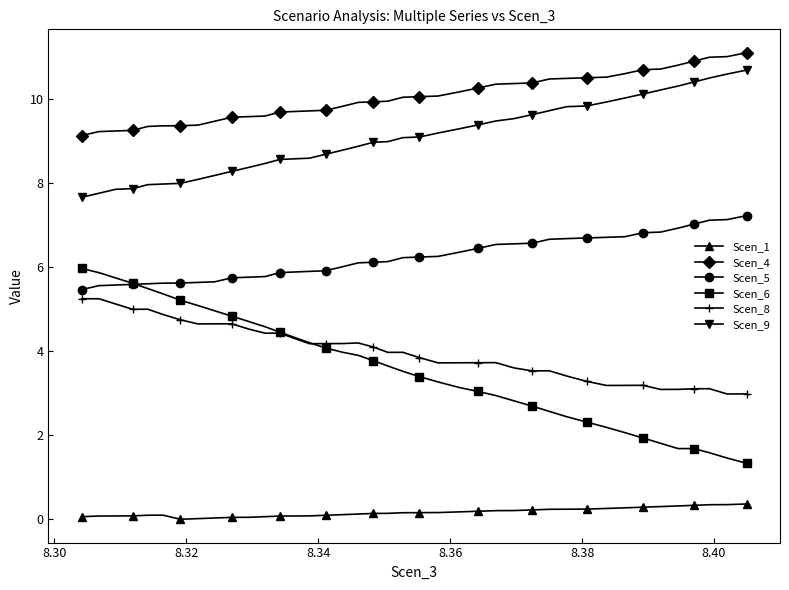

What are all the series names shown in the legend?

Scen_1, Scen_4, Scen_5, Scen_6, Scen_8, Scen_9